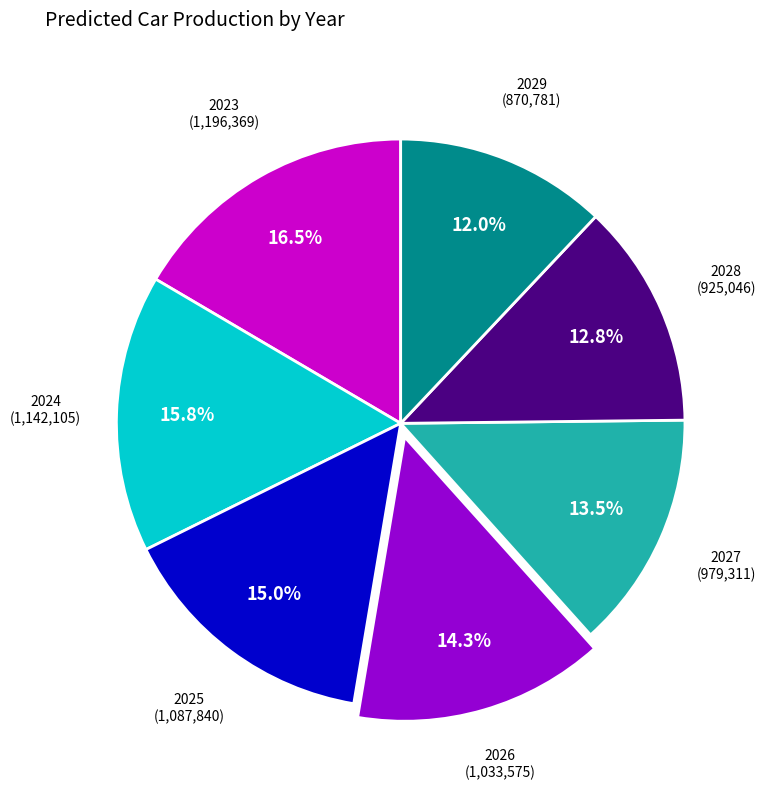

Is there a majority slice in this chart?

No